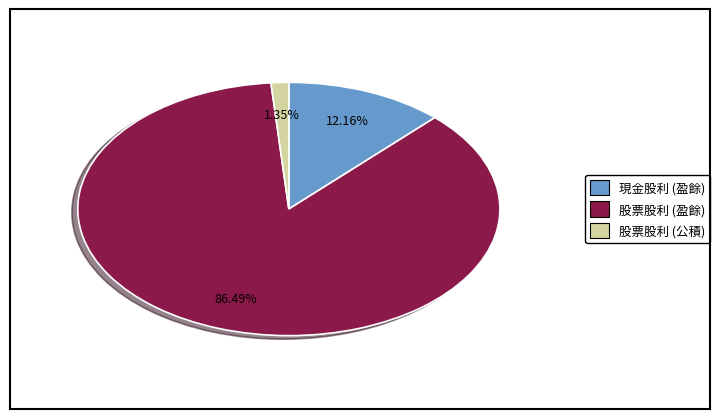

How many slices are in this pie chart?

3